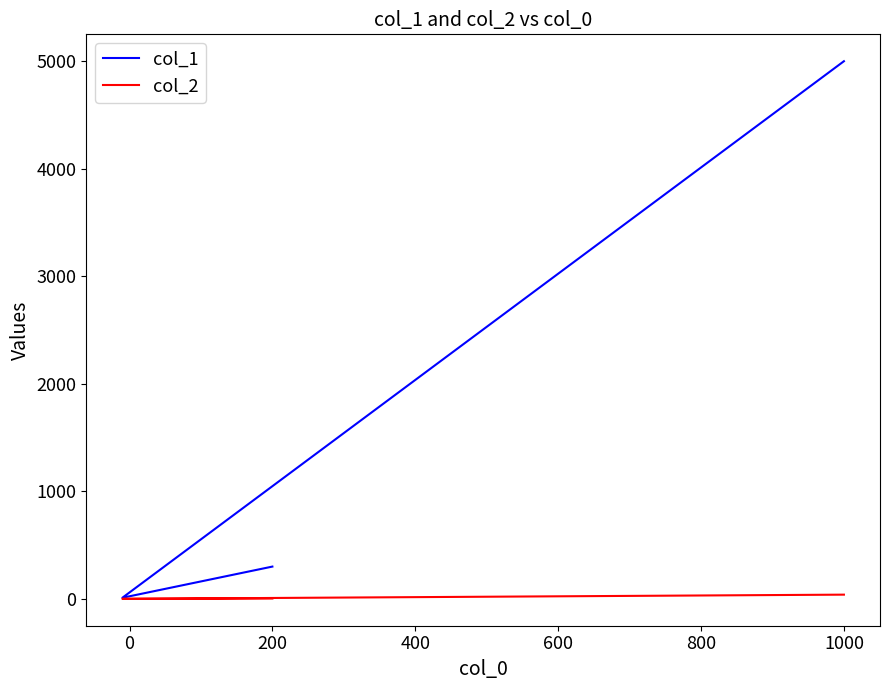

Reading left to right, extract all data points from this chart.

col_1: 300	10	5000
col_2: 3	0	39